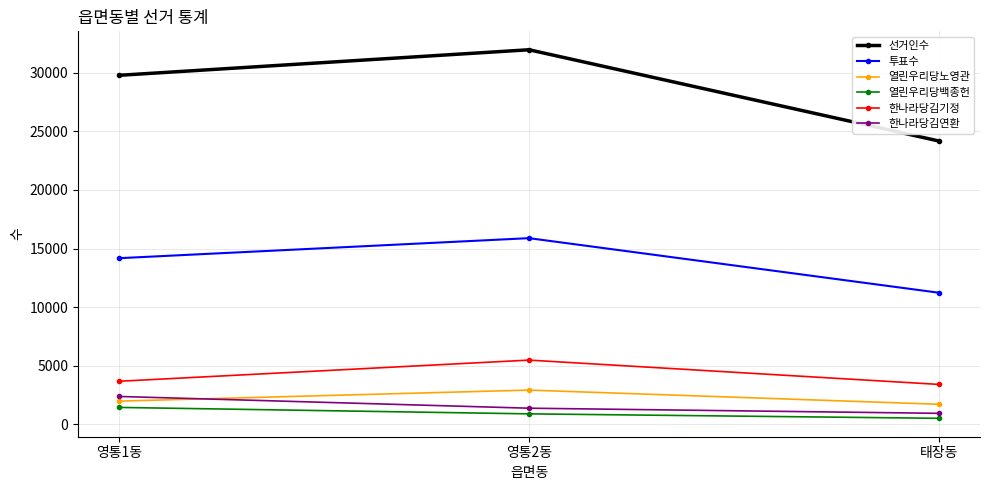

True or false: 한나라당김연환 has a value of 924 at 태장동.

True